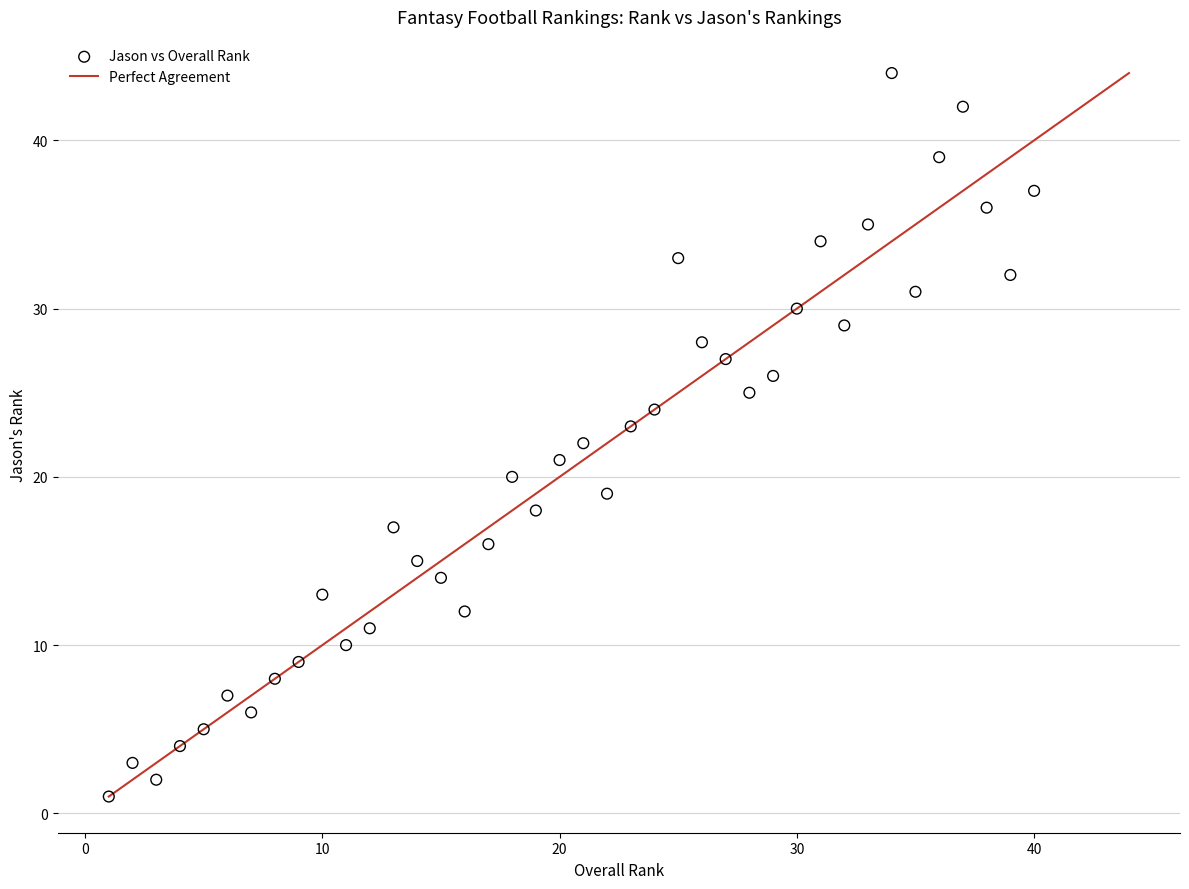

What is the range of Y values (max minus min)?

43